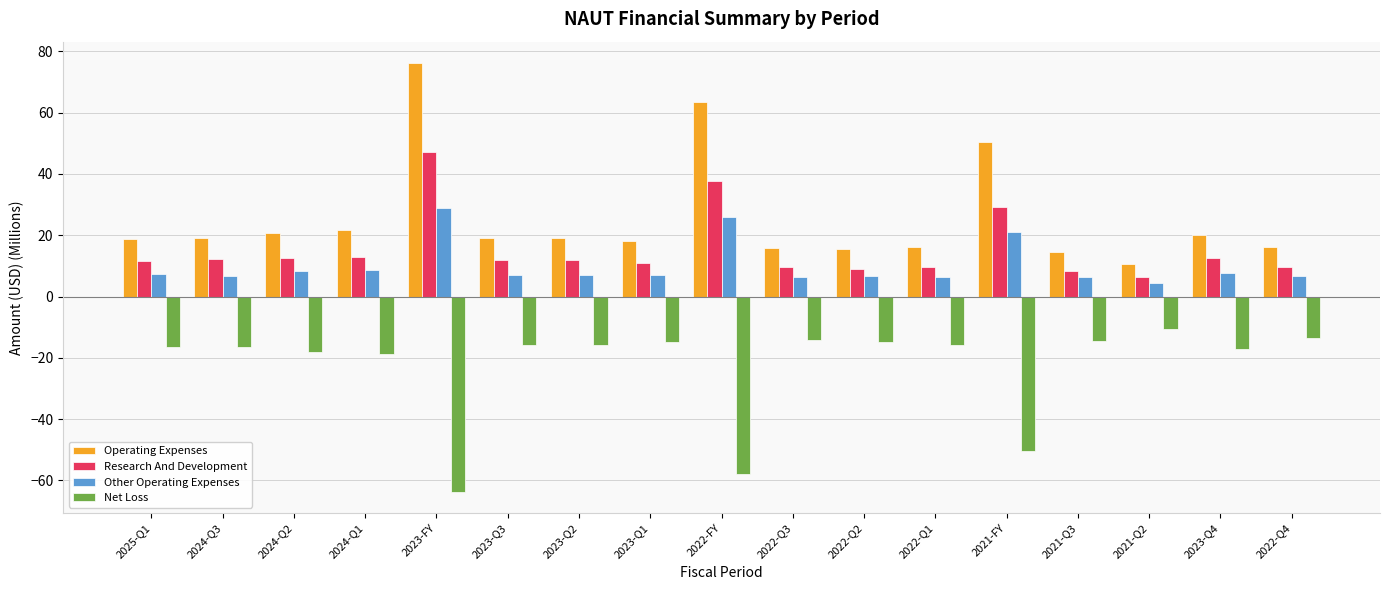

Where is Research And Development nearest to the value 26?

2021-FY